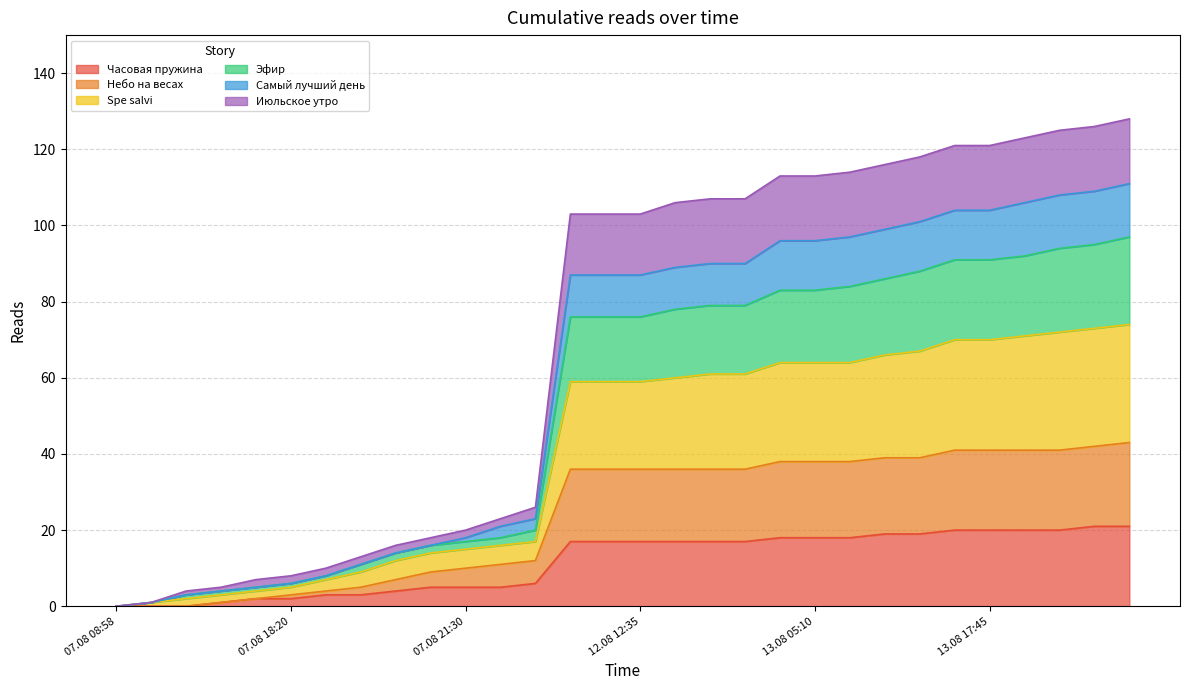

Rank the categories by Часовая пружина value from lowest to highest.

07.08 08:58, 07.08 14:50, 07.08 15:15, 07.08 17:50, 07.08 18:05, 07.08 18:20, 07.08 19:00, 07.08 19:55, 07.08 20:05, 07.08 20:45, 07.08 21:30, 07.08 22:20, 07.08 23:10, 12.08 07:55, 12.08 12:20, 12.08 12:35, 12.08 17:50, 12.08 18:30, 12.08 23:05, 13.08 00:50, 13.08 05:10, 13.08 09:20, 13.08 12:55, 13.08 14:20, 13.08 16:15, 13.08 17:45, 13.08 18:20, 13.08 21:45, 14.08 00:20, 14.08 09:15